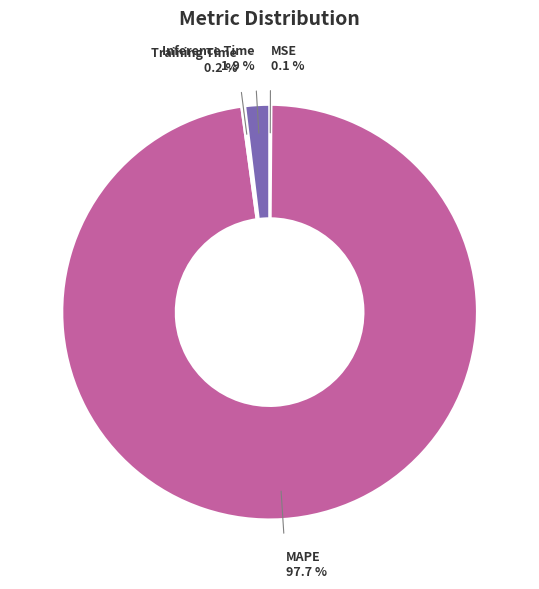

Does any single category account for the majority?

Yes